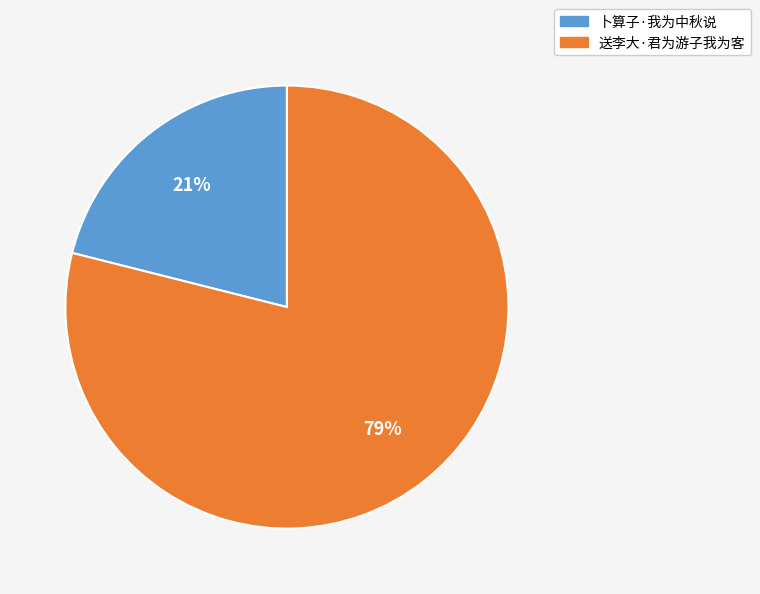

Count the number of slices in the pie.

2